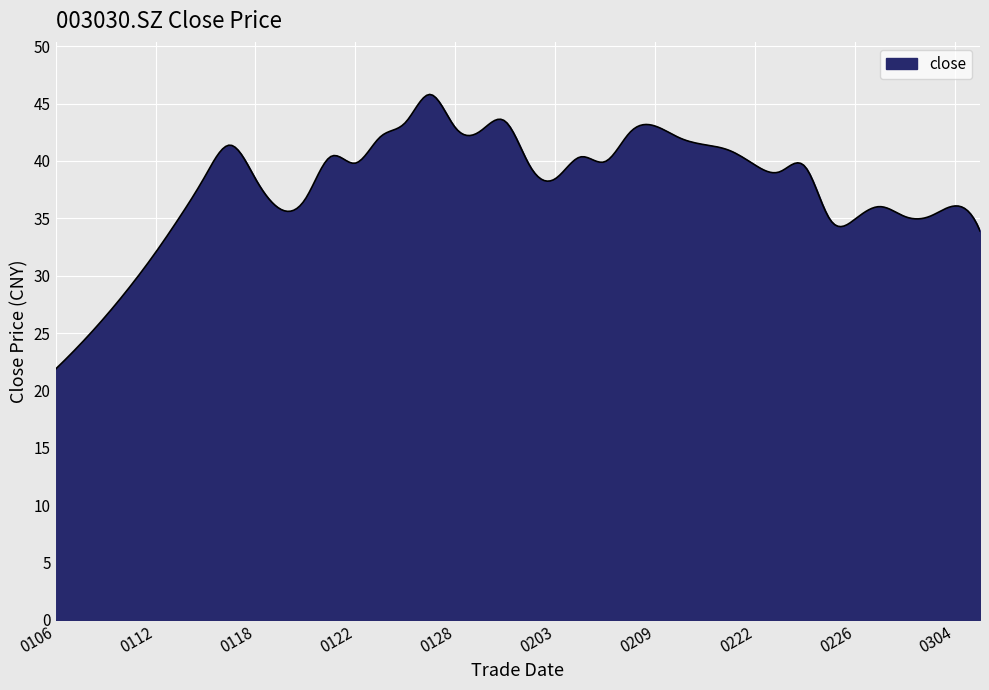

What is the difference between the maximum and minimum values?

23.9